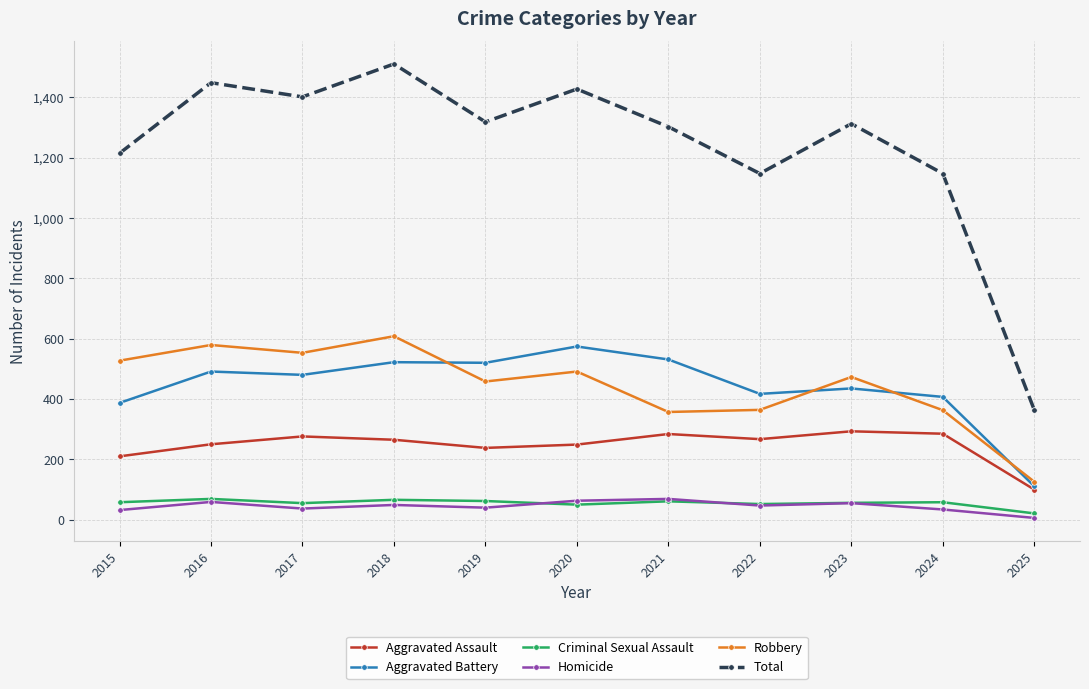

True or false: Aggravated Assault and Total cross at least once.

False